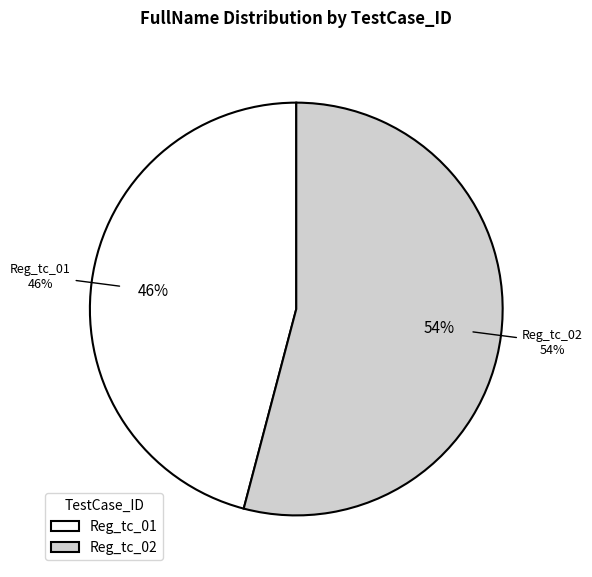

Is it true that Reg_tc_02 is 54% of the pie?

True